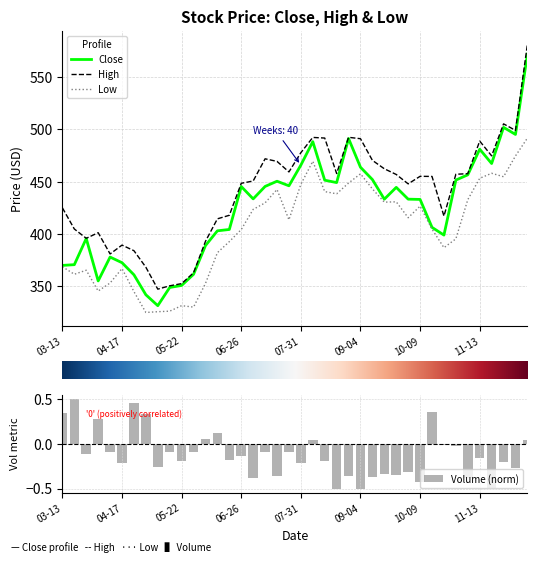

Reading left to right, extract all data points from this chart.

Close: 370.1	370.8	395.8	355.3	378.1	372.7	361.1	342.1	331.7	349.0	351.0	361.6	389.0	403.1	404.4	445.4	433.6	445.4	450.4	446.1	465.8	488.2	451.4	449.1	491.2	463.8	452.0	433.3	444.6	433.3	433.1	406.4	399.0	451.5	456.5	481.0	467.3	501.8	495.1	571.7
High: 425.0	404.8	395.9	401.3	381.0	389.5	384.1	368.3	347.4	350.6	352.7	363.1	393.1	414.5	417.9	448.4	450.6	471.8	469.4	459.3	477.7	492.2	491.6	457.8	492.3	491.0	470.3	462.3	456.9	447.9	455.1	455.0	417.1	457.1	457.6	488.7	474.6	505.2	499.0	581.0
Low: 368.9	361.6	365.5	345.6	353.3	367.1	345.1	325.1	325.9	326.4	331.7	330.3	352.9	382.2	392.8	404.3	423.5	429.8	442.5	413.6	447.5	469.5	440.5	438.4	448.7	457.5	443.1	430.4	430.8	415.6	426.7	404.7	387.0	395.4	432.8	453.2	458.0	454.7	474.6	491.6
Volume (norm): 0.3	0.5	-0.1	0.3	-0.1	-0.2	0.5	0.3	-0.3	-0.1	-0.2	-0.1	0.1	0.1	-0.2	-0.1	-0.4	-0.1	-0.4	-0.1	-0.2	0.0	-0.2	-0.5	-0.4	-0.5	-0.4	-0.3	-0.3	-0.3	-0.4	0.4	-0.0	-0.0	-0.4	-0.2	-0.5	-0.2	-0.3	0.0